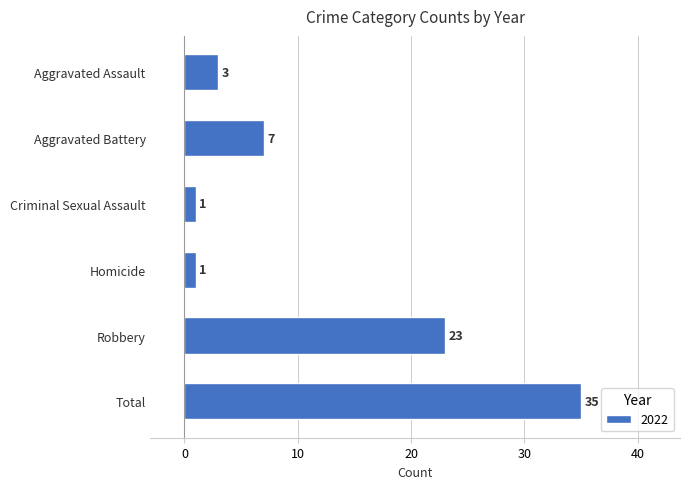

Between Homicide and Total, which is larger?

Total